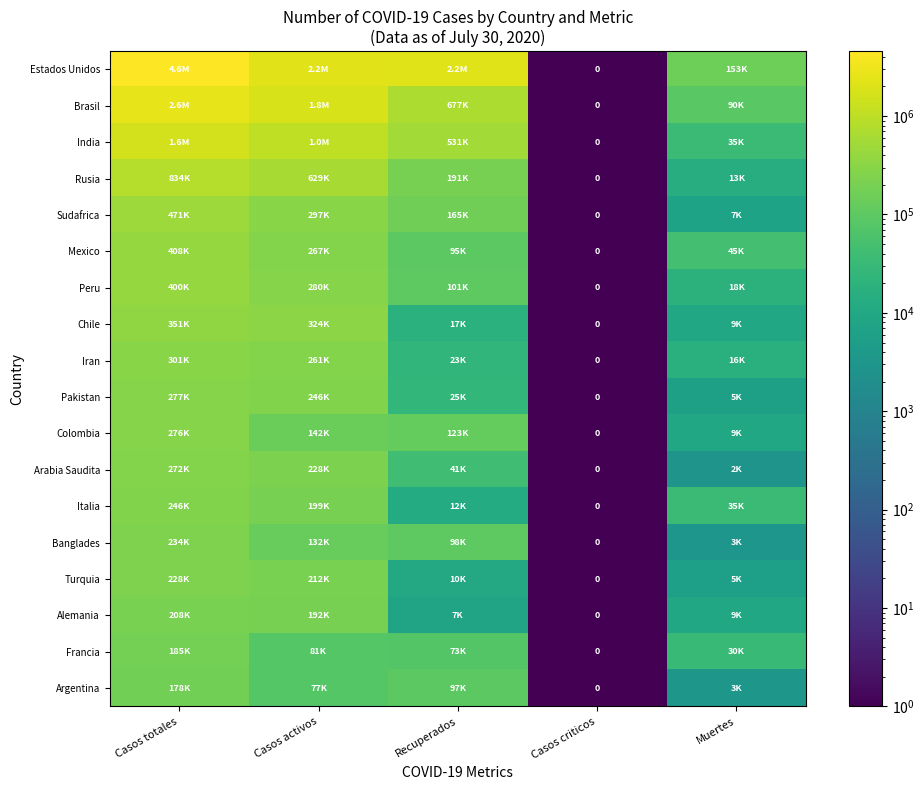

At Casos totales, list the series in order from smallest to largest.

Argentina, Francia, Alemania, Turquia, Banglades, Italia, Arabia Saudita, Colombia, Pakistan, Iran, Chile, Peru, Mexico, Sudafrica, Rusia, India, Brasil, Estados Unidos